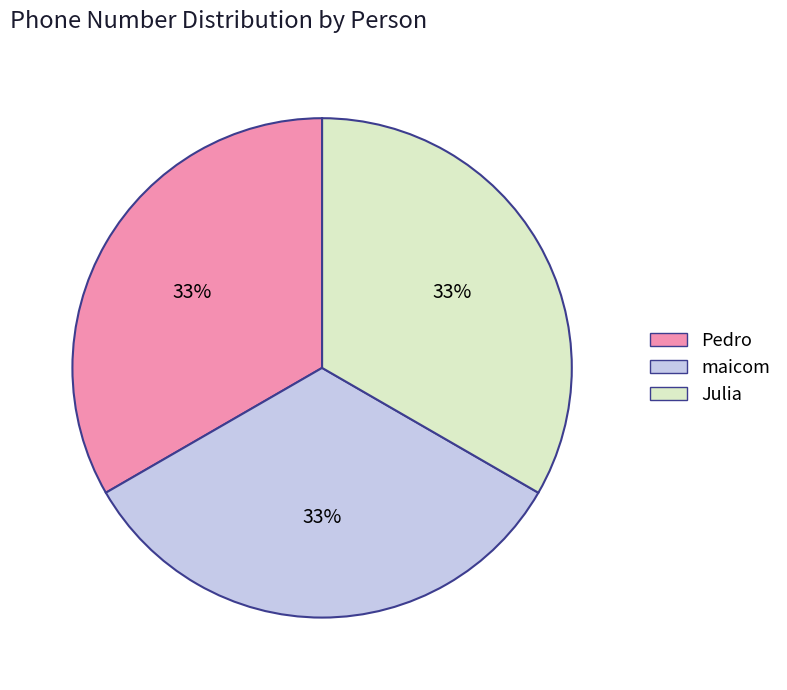

True or false: Julia accounts for 33% of the total.

True